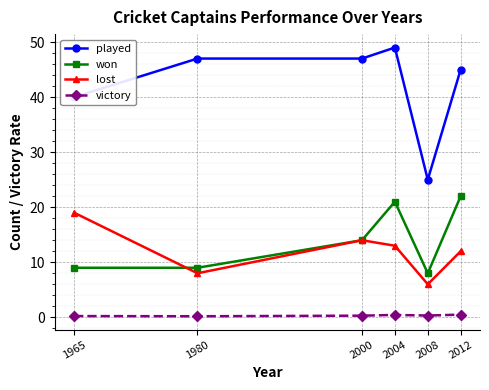

Count the number of categories in the chart.

6